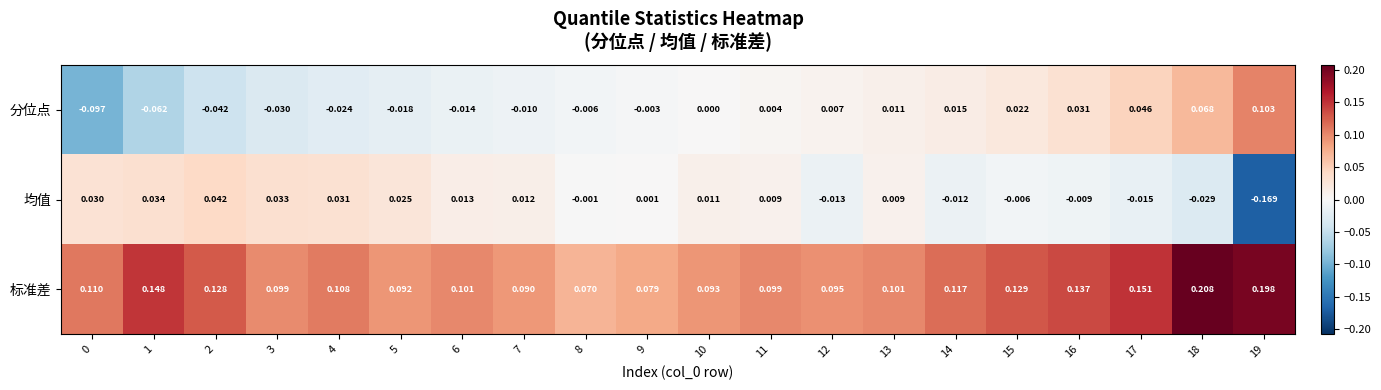

Which label corresponds to the smallest value in the chart?

19